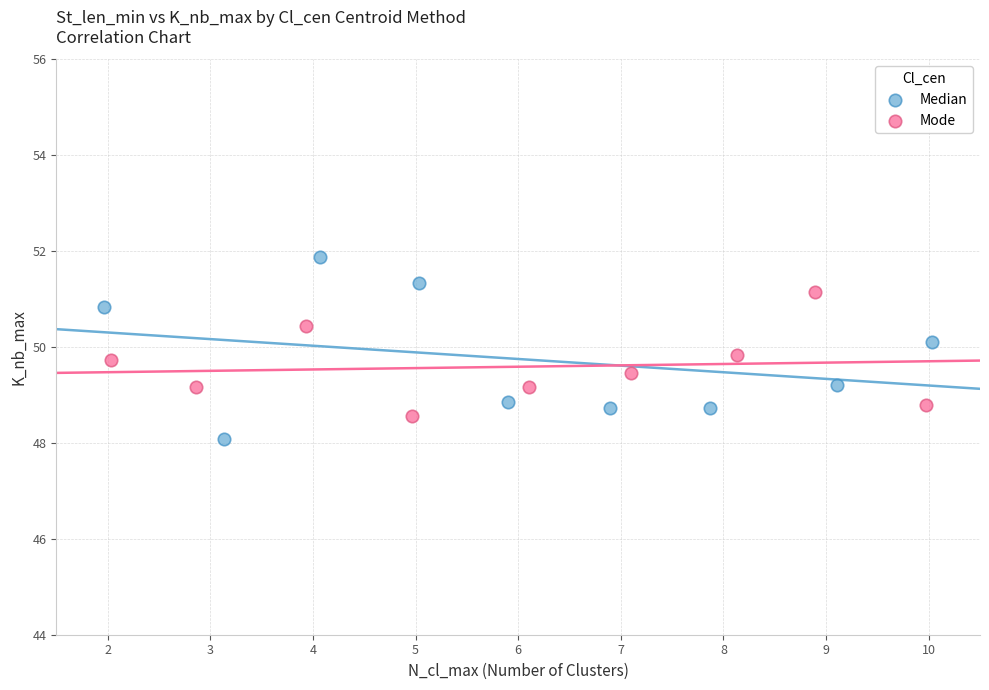

What are all the series names shown in the legend?

Median, Mode